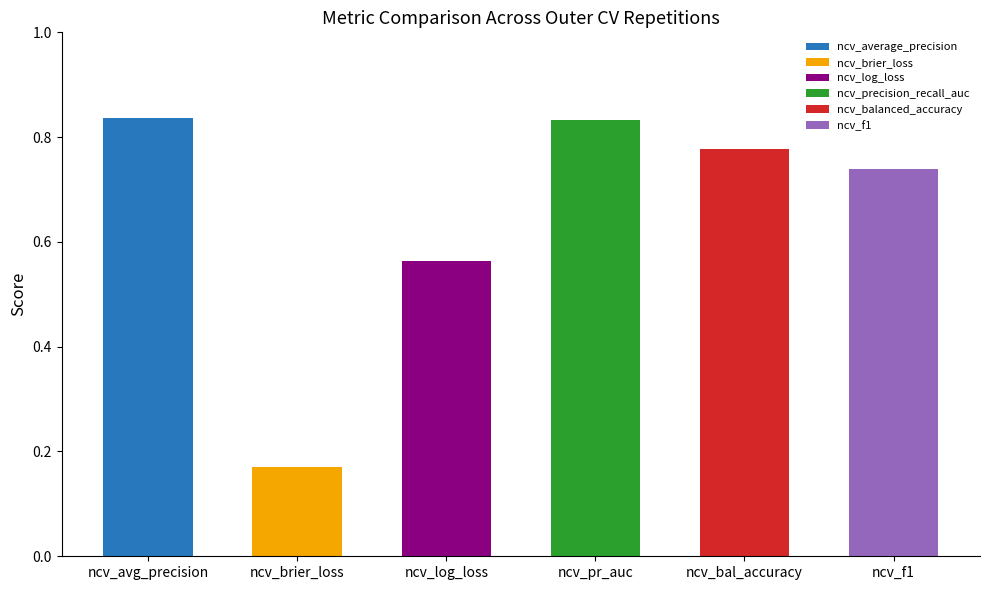

Is it true that ncv_average_precision equals 0.5 at outer-repetition2?

False